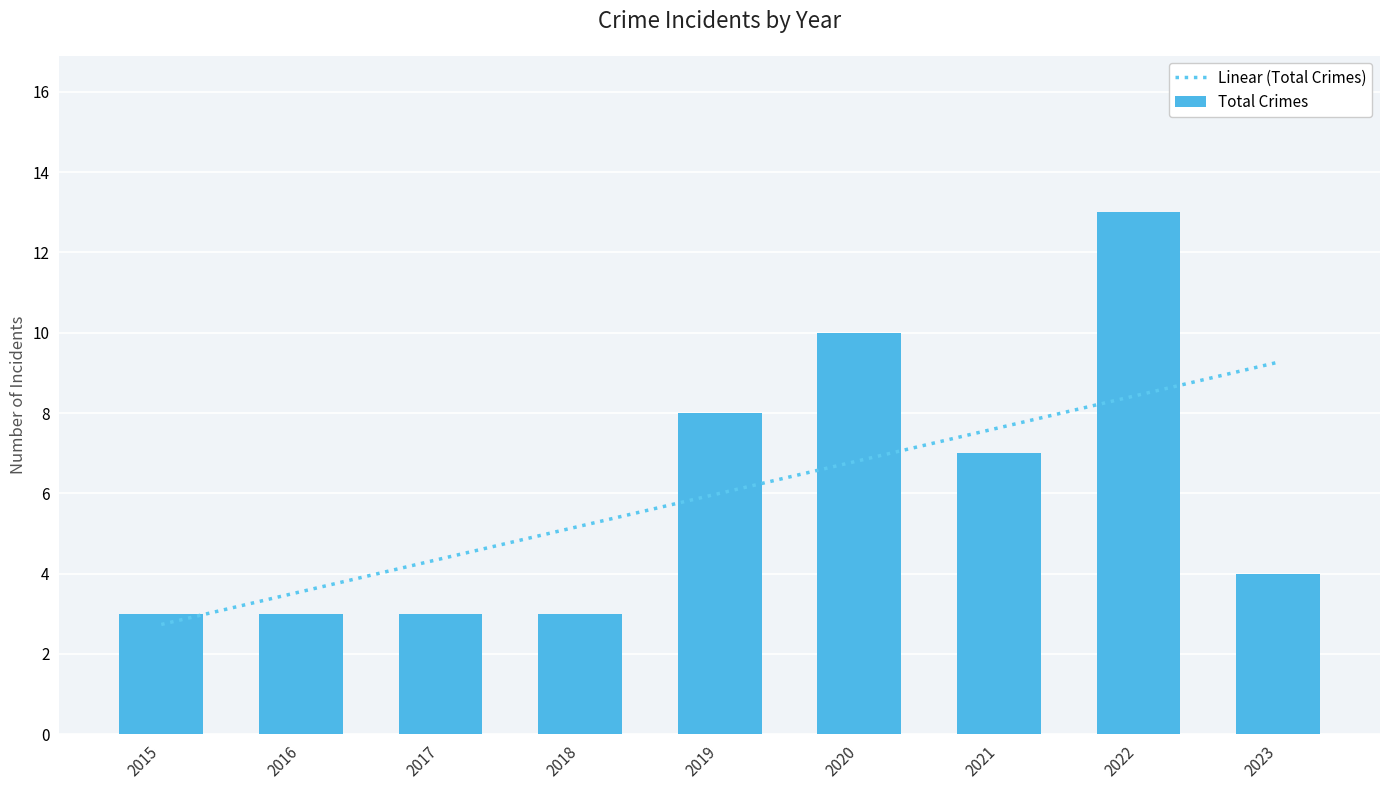

What is the difference between the highest and lowest values at 2022?

4.6